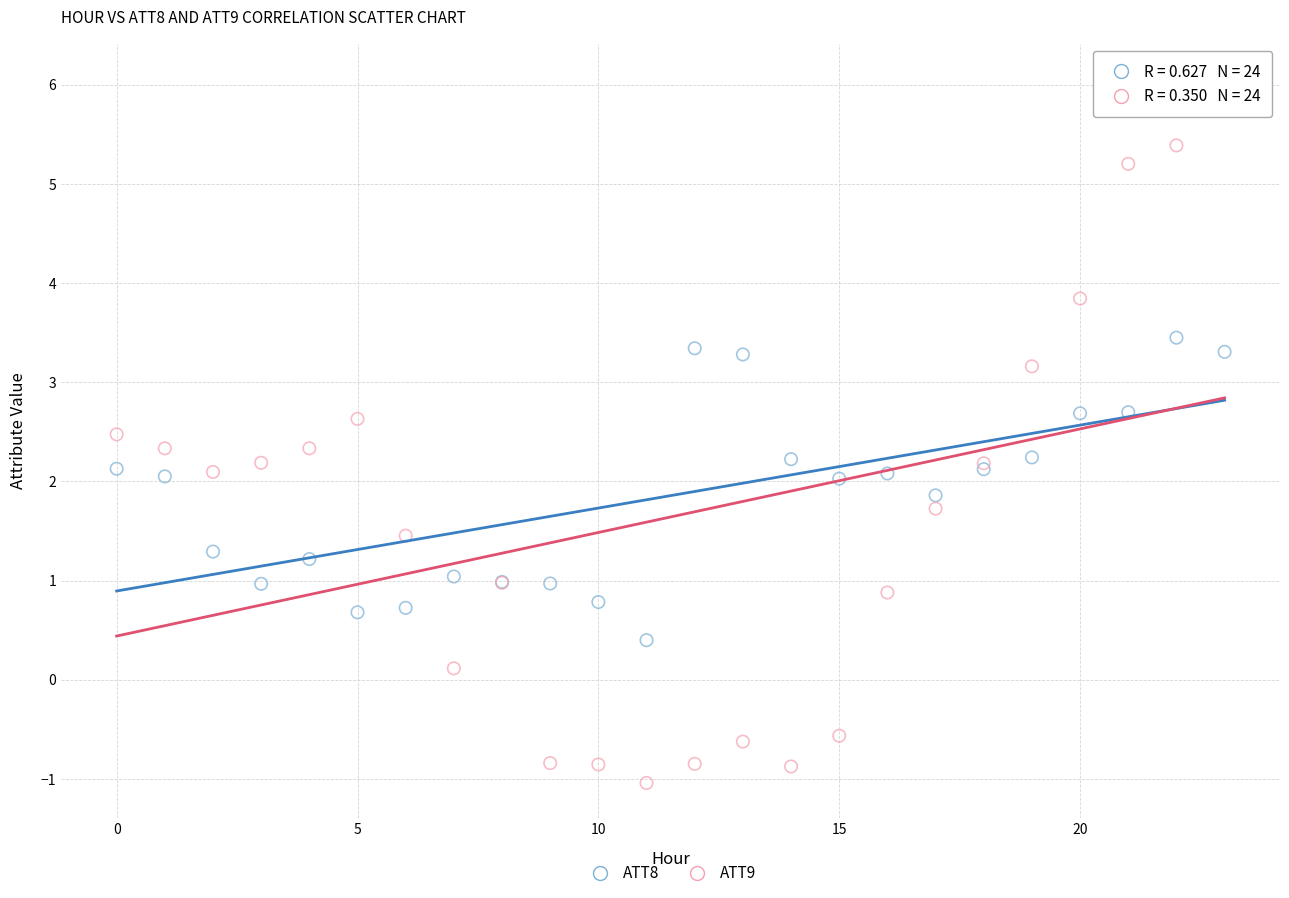

Which series reaches the maximum Y coordinate?

ATT9